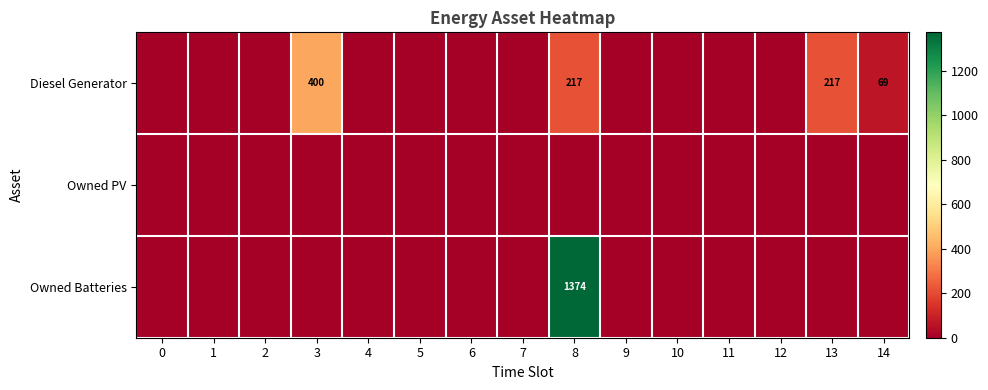

What is the difference between the Diesel Generator values at 8 and 3?

183